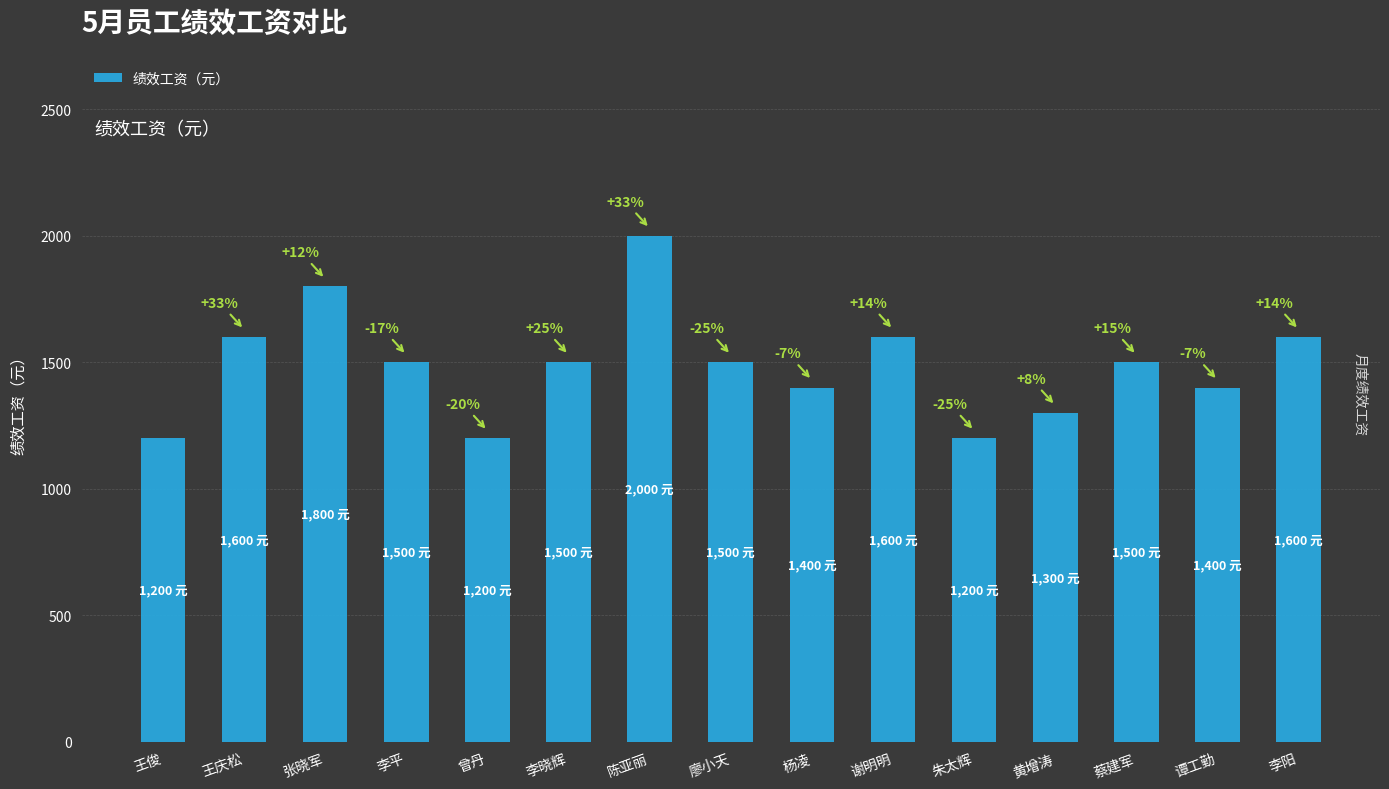

Rank the categories by value from lowest to highest.

王俊, 曾丹, 朱太辉, 黄增涛, 杨凌, 谭工勤, 李平, 李晓辉, 廖小天, 蔡建军, 王庆松, 谢明明, 李阳, 张晓军, 陈亚丽